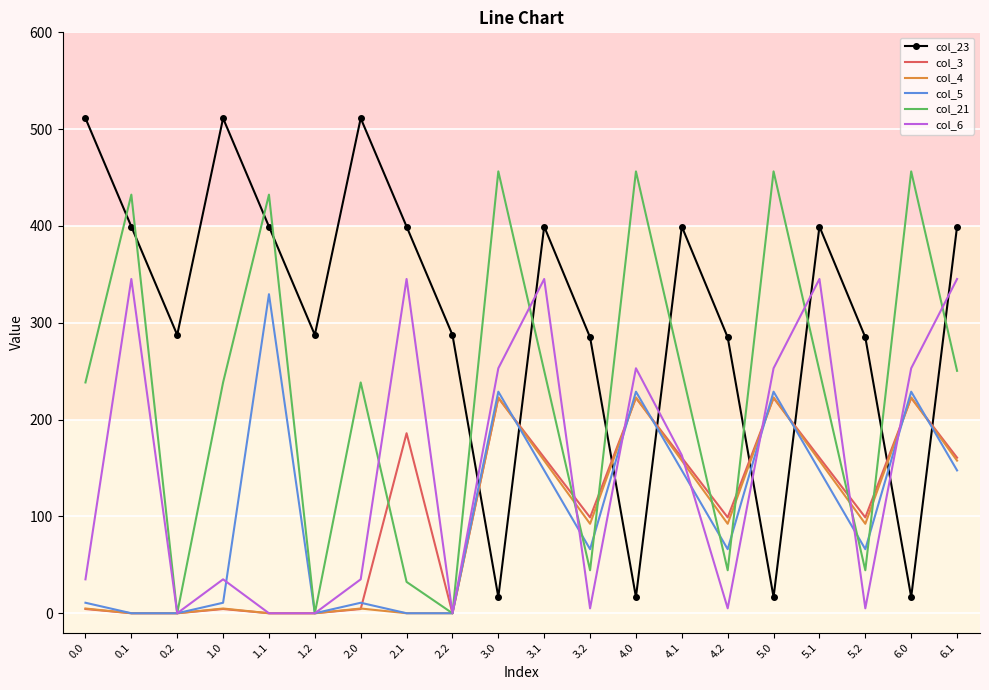

Reading right to left, extract all data points from this chart.

col_23: 6.1=399.4	6.0=16.7	5.2=285.0	5.1=399.4	5.0=16.7	4.2=285.0	4.1=399.4	4.0=16.7	3.2=285.0	3.1=399.4	3.0=16.7	2.2=287.5	2.1=399.4	2.0=511.3	1.2=287.5	1.1=399.4	1.0=511.3	0.2=287.5	0.1=399.4	0.0=511.3
col_3: 6.1=160.7	6.0=222.4	5.2=99.0	5.1=160.7	5.0=222.4	4.2=99.0	4.1=160.7	4.0=222.4	3.2=99.0	3.1=160.7	3.0=222.4	2.2=0.0	2.1=185.9	2.0=4.4	1.2=0.0	1.1=0.0	1.0=4.4	0.2=0.0	0.1=0.0	0.0=4.4
col_4: 6.1=157.6	6.0=222.9	5.2=92.4	5.1=157.6	5.0=222.9	4.2=92.4	4.1=157.6	4.0=222.9	3.2=92.4	3.1=157.6	3.0=222.9	2.2=0.0	2.1=0.0	2.0=4.9	1.2=0.0	1.1=0.0	1.0=4.9	0.2=0.0	0.1=0.0	0.0=4.9
col_5: 6.1=147.5	6.0=228.8	5.2=66.1	5.1=147.5	5.0=228.8	4.2=66.1	4.1=147.5	4.0=228.8	3.2=66.1	3.1=147.5	3.0=228.8	2.2=0.0	2.1=0.0	2.0=10.8	1.2=0.0	1.1=329.5	1.0=10.8	0.2=0.0	0.1=0.0	0.0=10.8
col_21: 6.1=250.4	6.0=456.4	5.2=44.4	5.1=250.4	5.0=456.4	4.2=44.4	4.1=250.4	4.0=456.4	3.2=44.4	3.1=250.4	3.0=456.4	2.2=0.0	2.1=32.4	2.0=238.4	1.2=0.0	1.1=432.4	1.0=238.4	0.2=0.0	0.1=432.4	0.0=238.4
col_6: 6.1=345.2	6.0=253.0	5.2=5.1	5.1=345.2	5.0=253.0	4.2=5.1	4.1=163.2	4.0=253.0	3.2=5.1	3.1=345.2	3.0=253.0	2.2=0.0	2.1=345.2	2.0=35.0	1.2=0.0	1.1=0.0	1.0=35.0	0.2=0.0	0.1=345.2	0.0=35.0